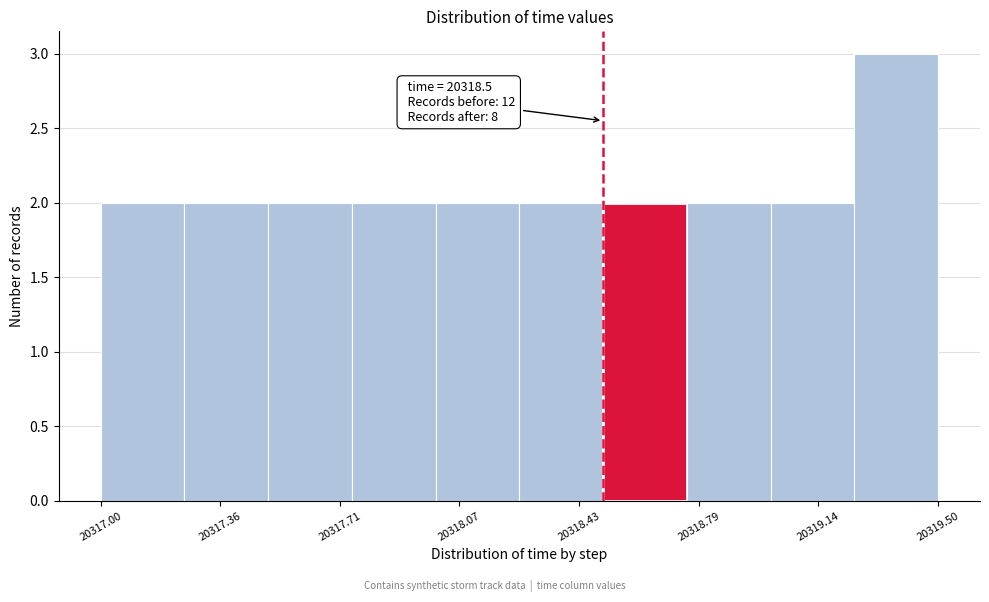

Which range on the x-axis has the tallest bar?

20319.25 to 20319.50